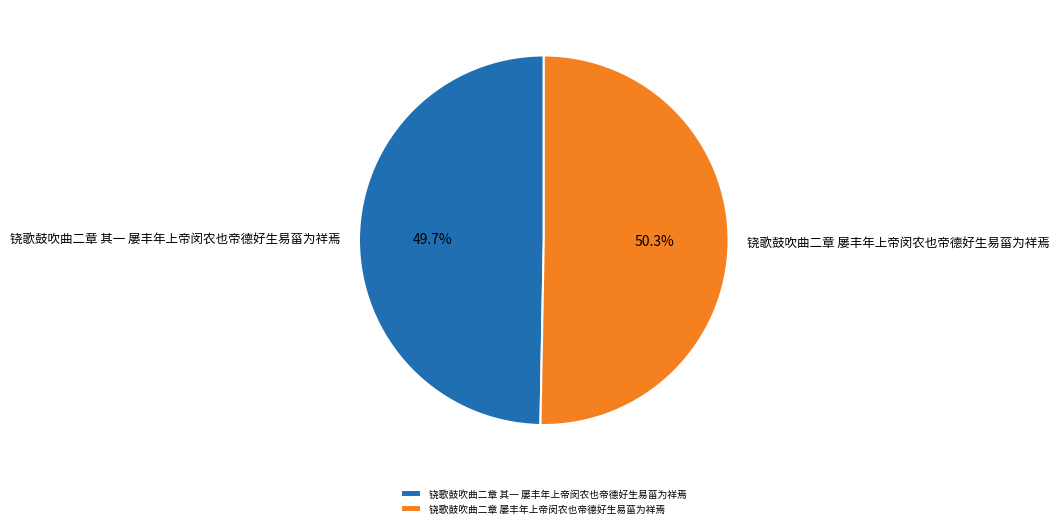

Count the number of slices in the pie.

2